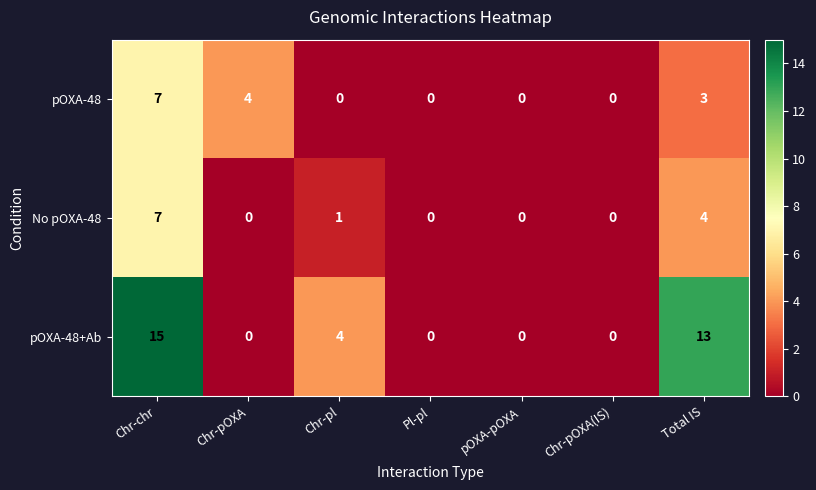

What is the total value across all series at Total IS?

20